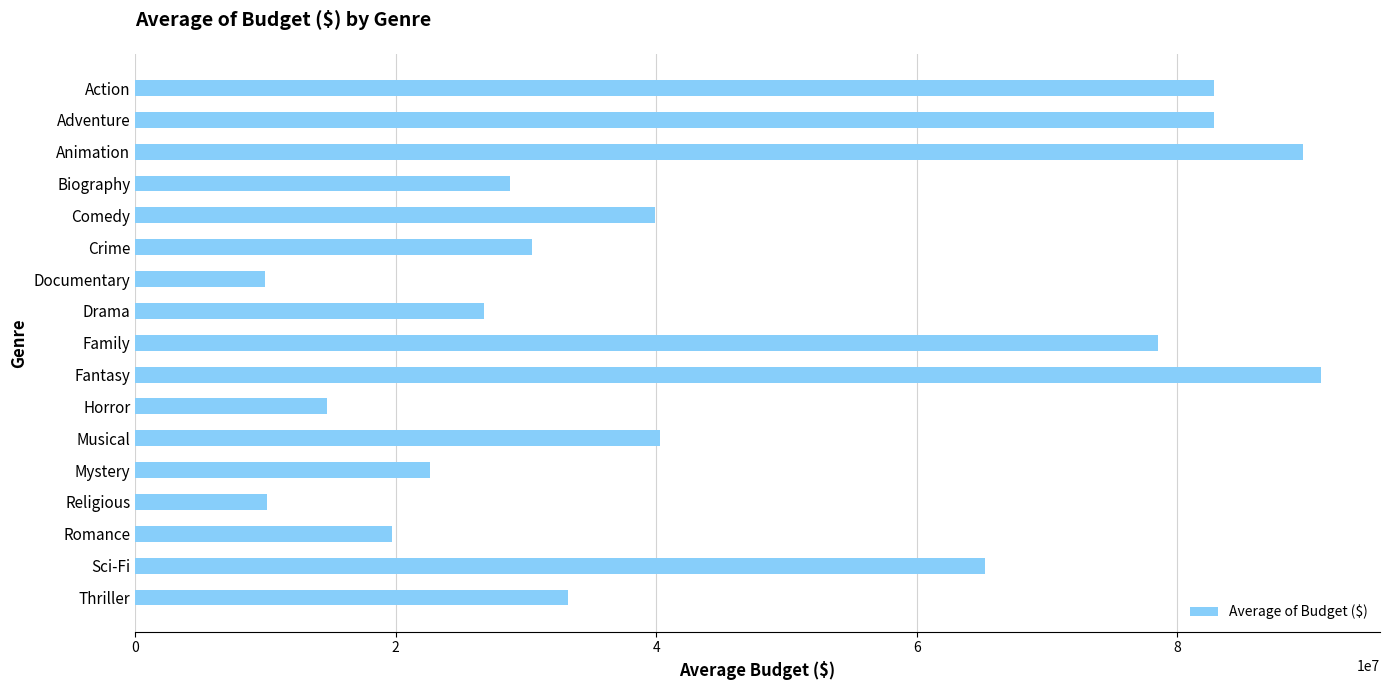

What is the ratio of the value at Animation to the value at Musical?

2.2